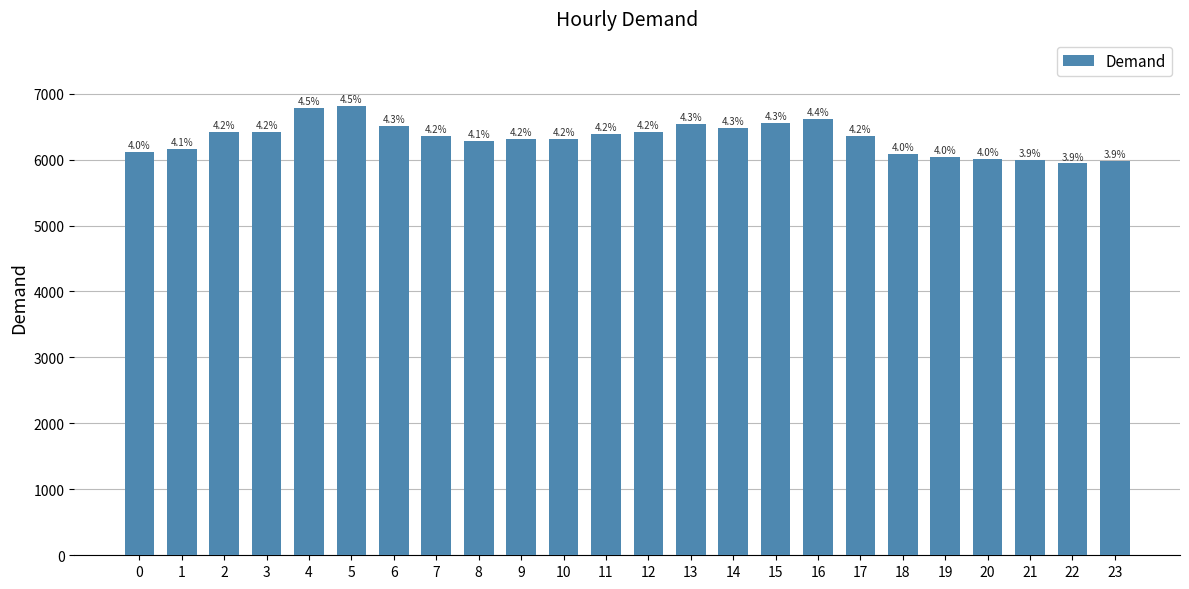

The chart shows a value of 6356 at 7. True or false?

True